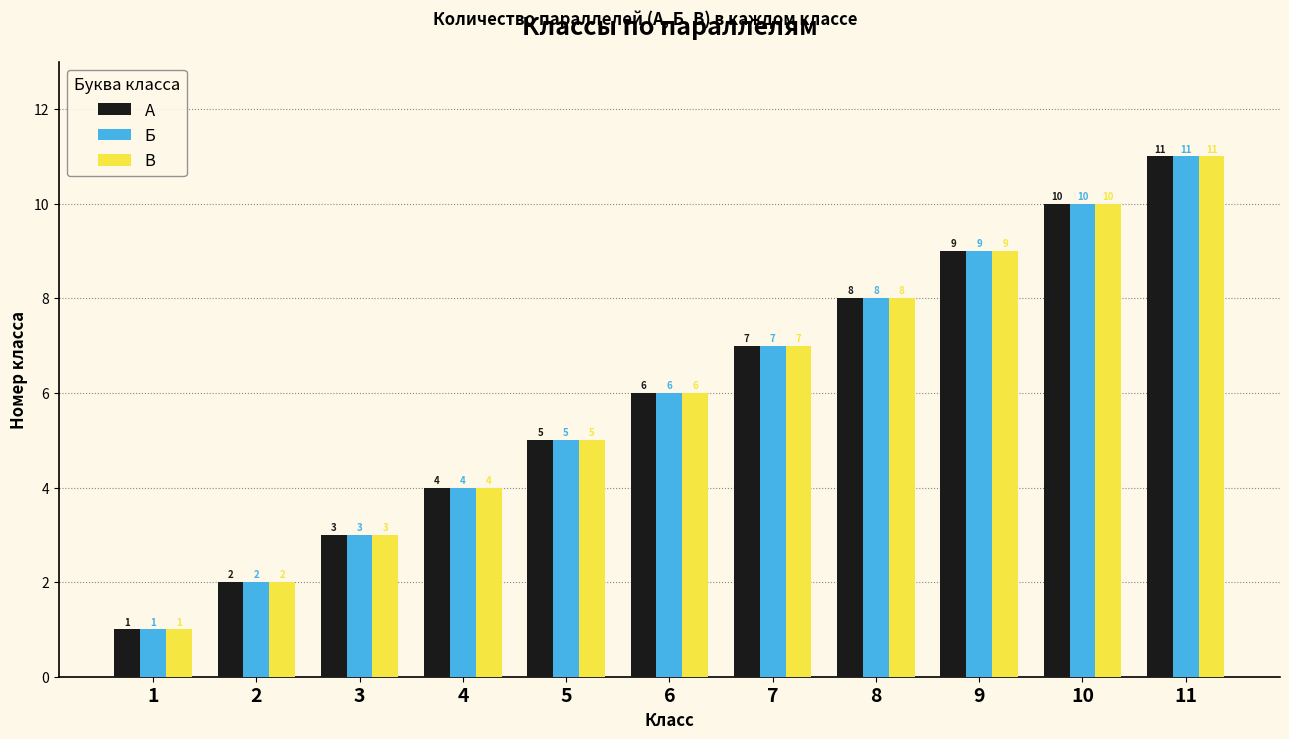

List the labels in order of В value, smallest first.

1, 2, 3, 4, 5, 6, 7, 8, 9, 10, 11